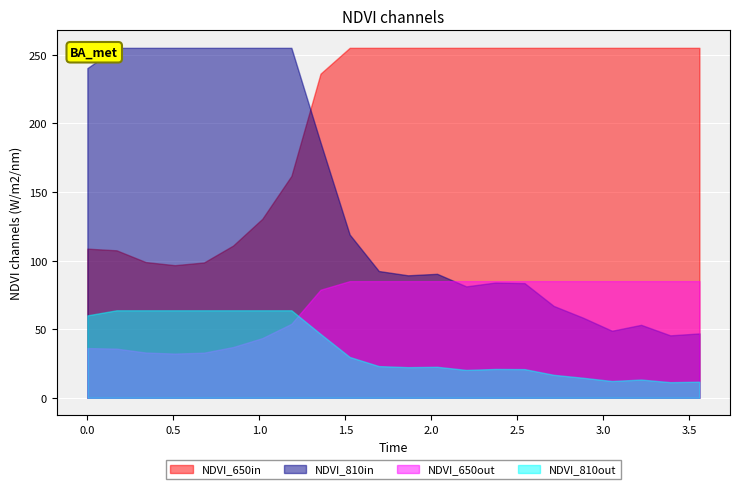

At which category does the chart reach its peak across all series?

9